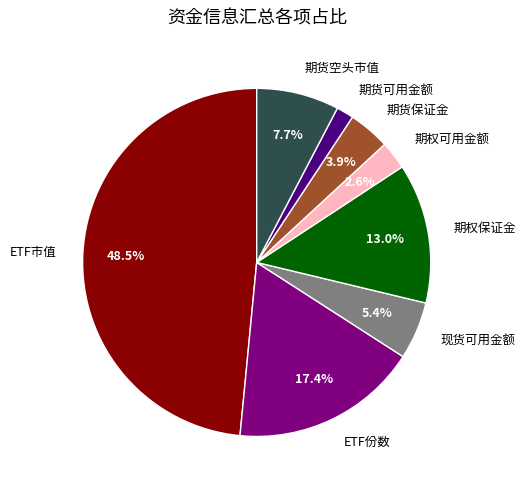

What percentage is the 现货可用金额 slice, to the nearest percent?

5%